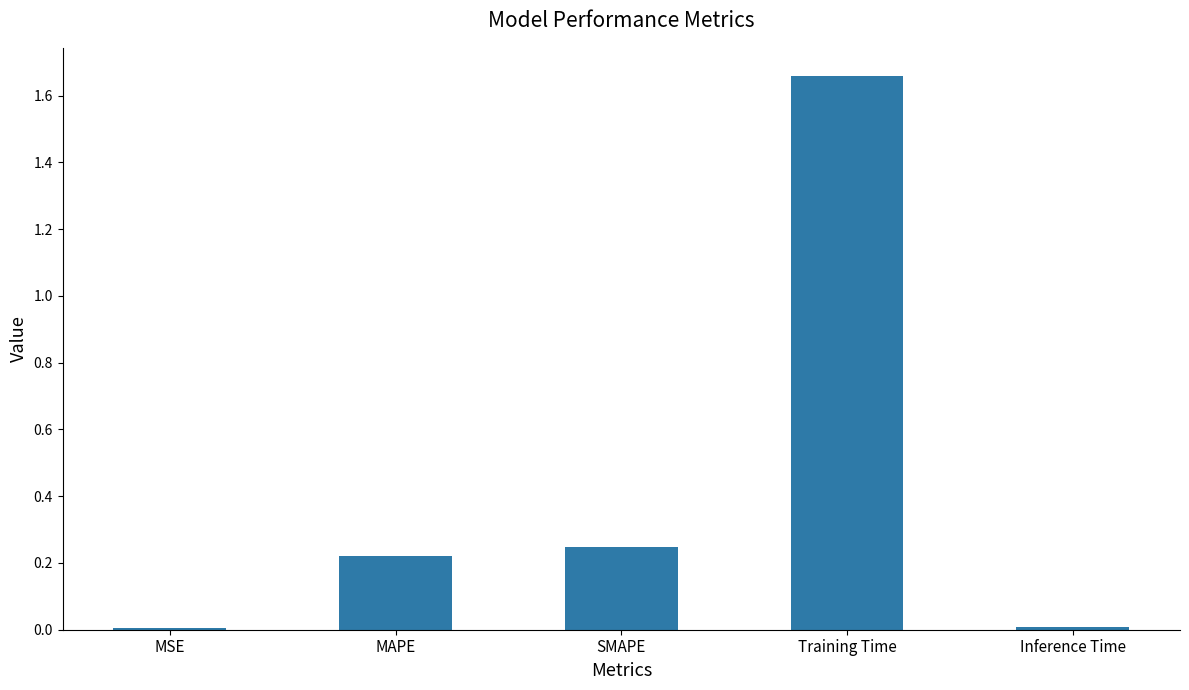

Which label corresponds to the largest value in the chart?

Training Time